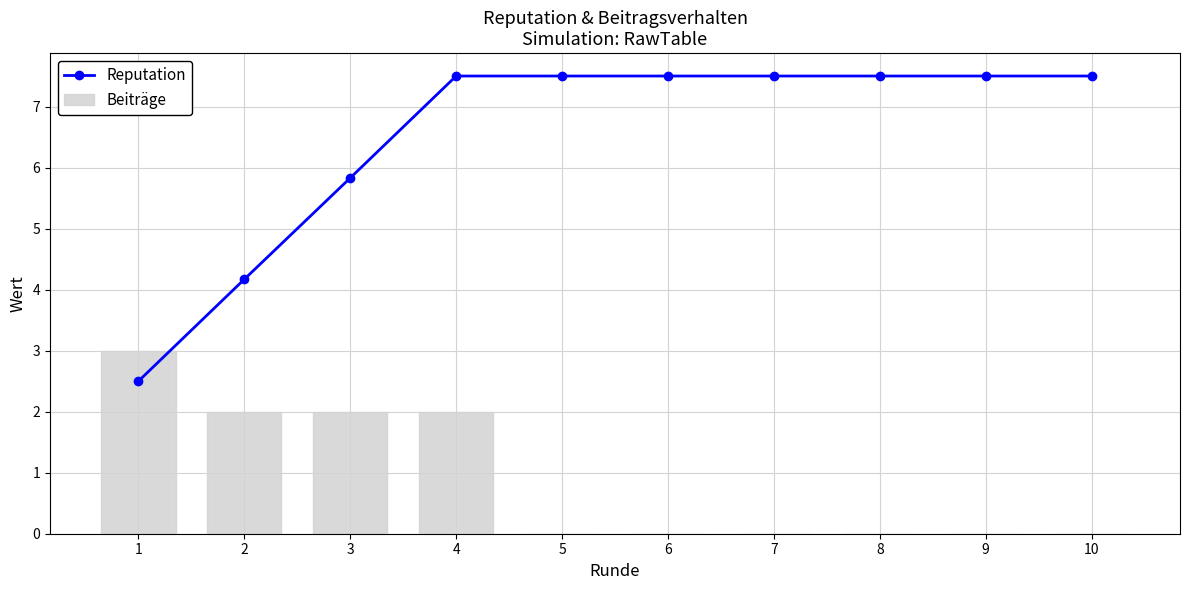

At which label is Beiträge closest to 1?

2